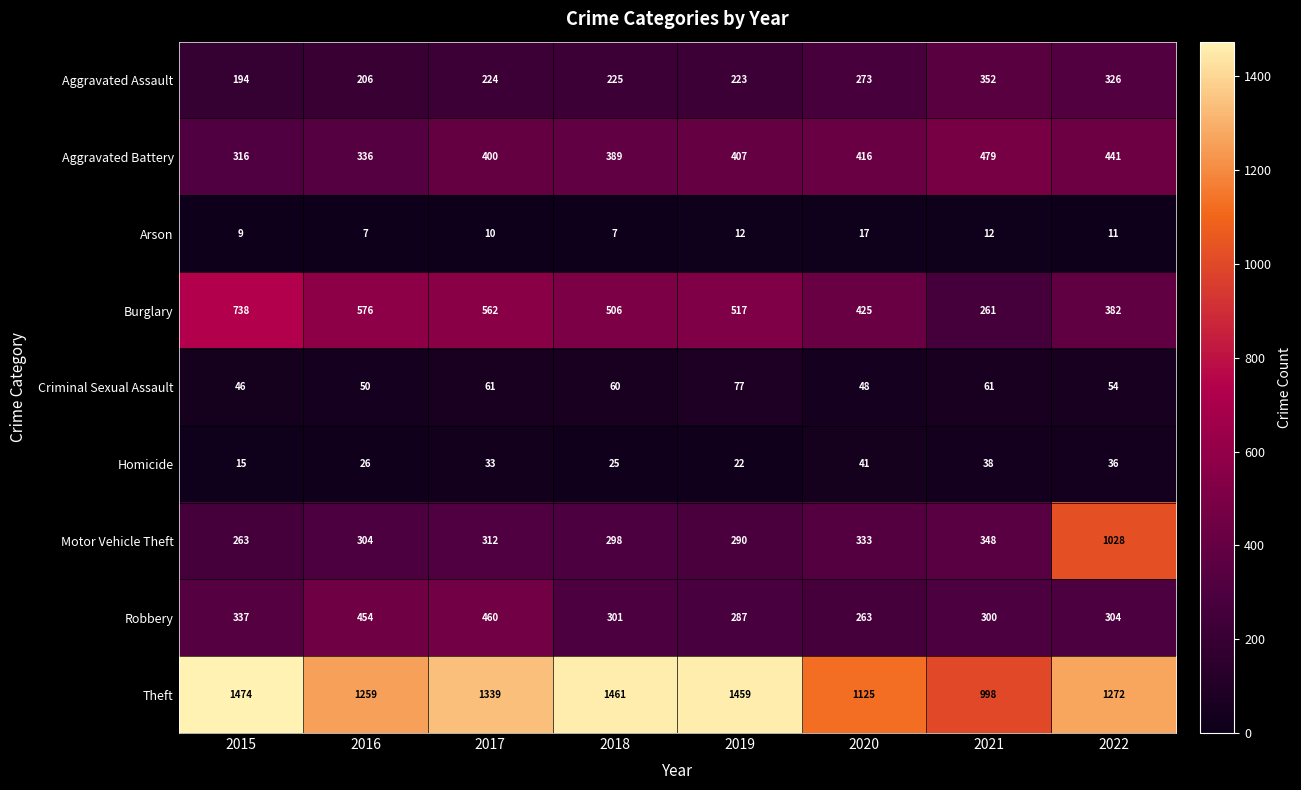

The Motor Vehicle Theft series shows 197 at 2021. True or false?

False